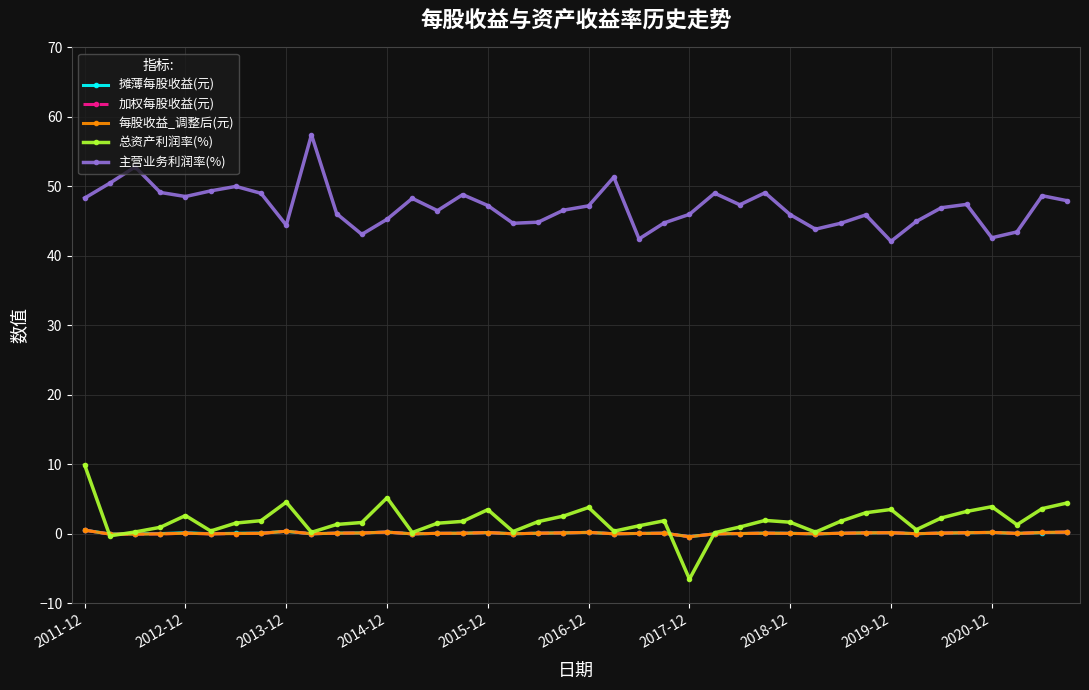

In 每股收益_调整后(元), how many points are higher than both neighbors (excluding endpoints)?

9